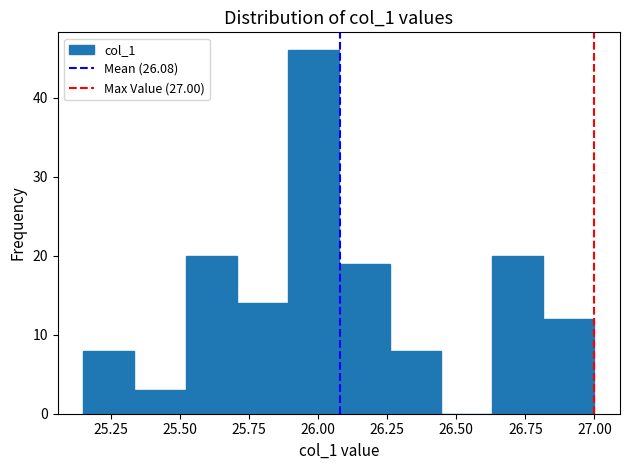

Read against the x-axis, roughly where is the centre of the tallest bar?

26.00